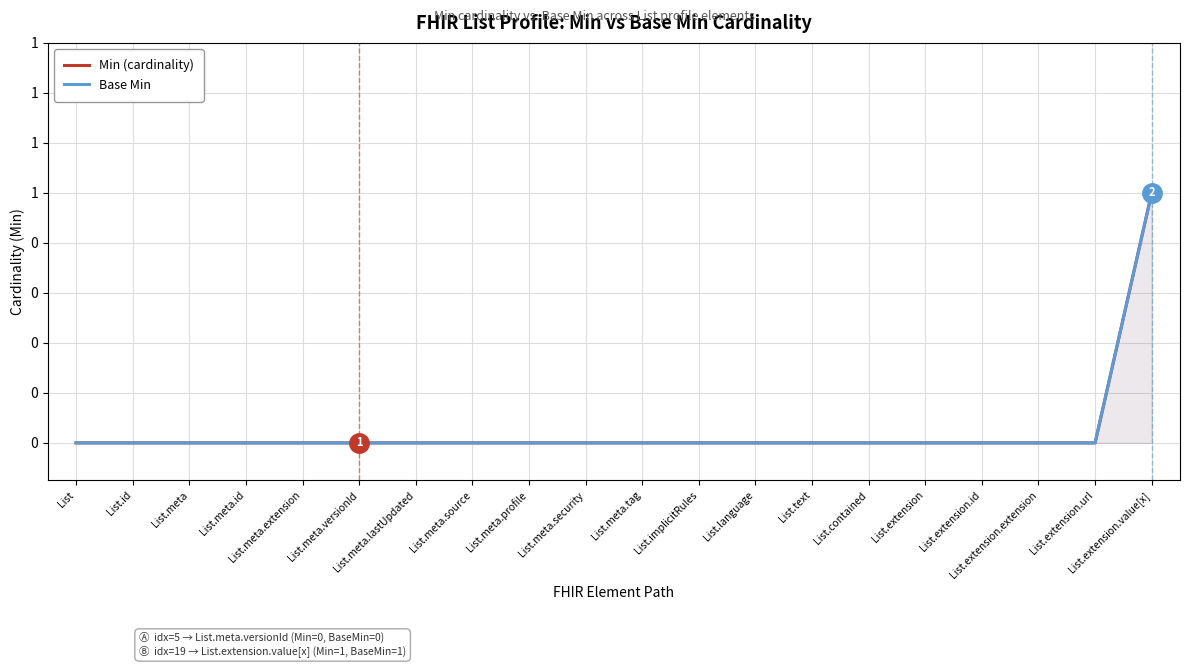

Between List.extension and List.extension.id, which series saw the biggest shift?

Min (cardinality)